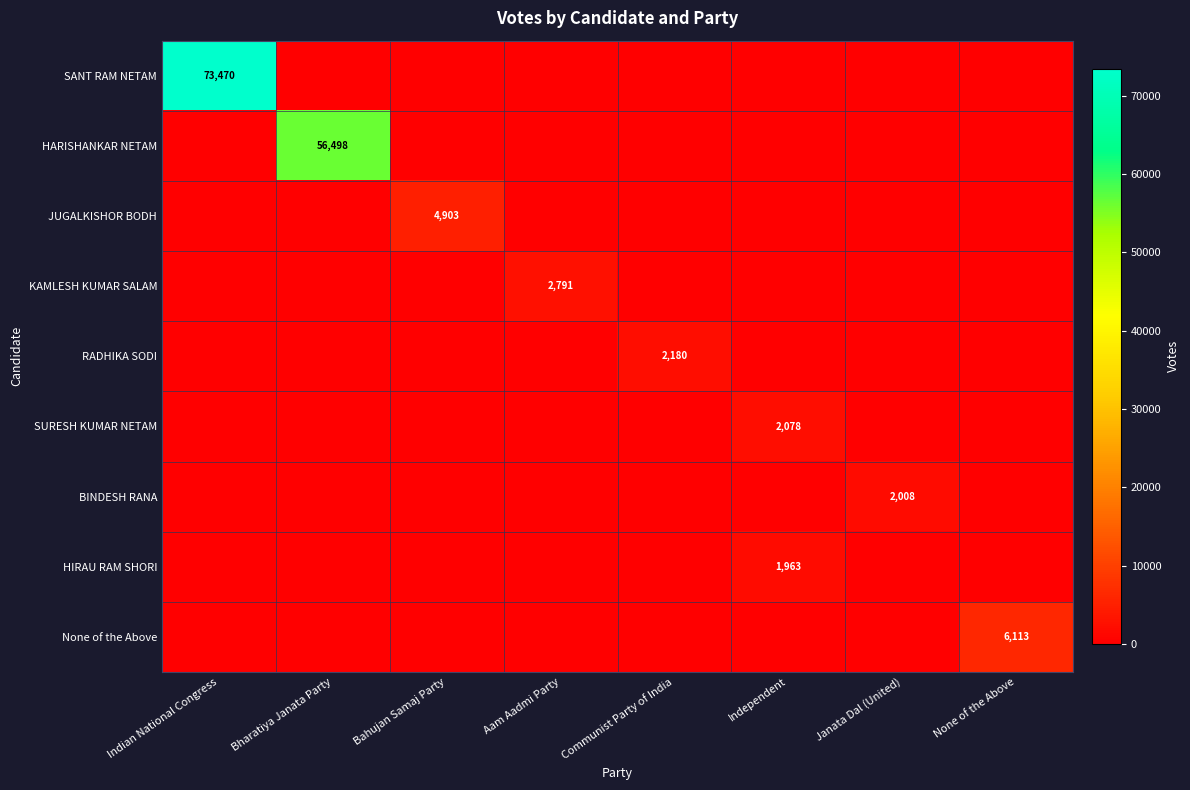

Count the number of data series in this chart.

9